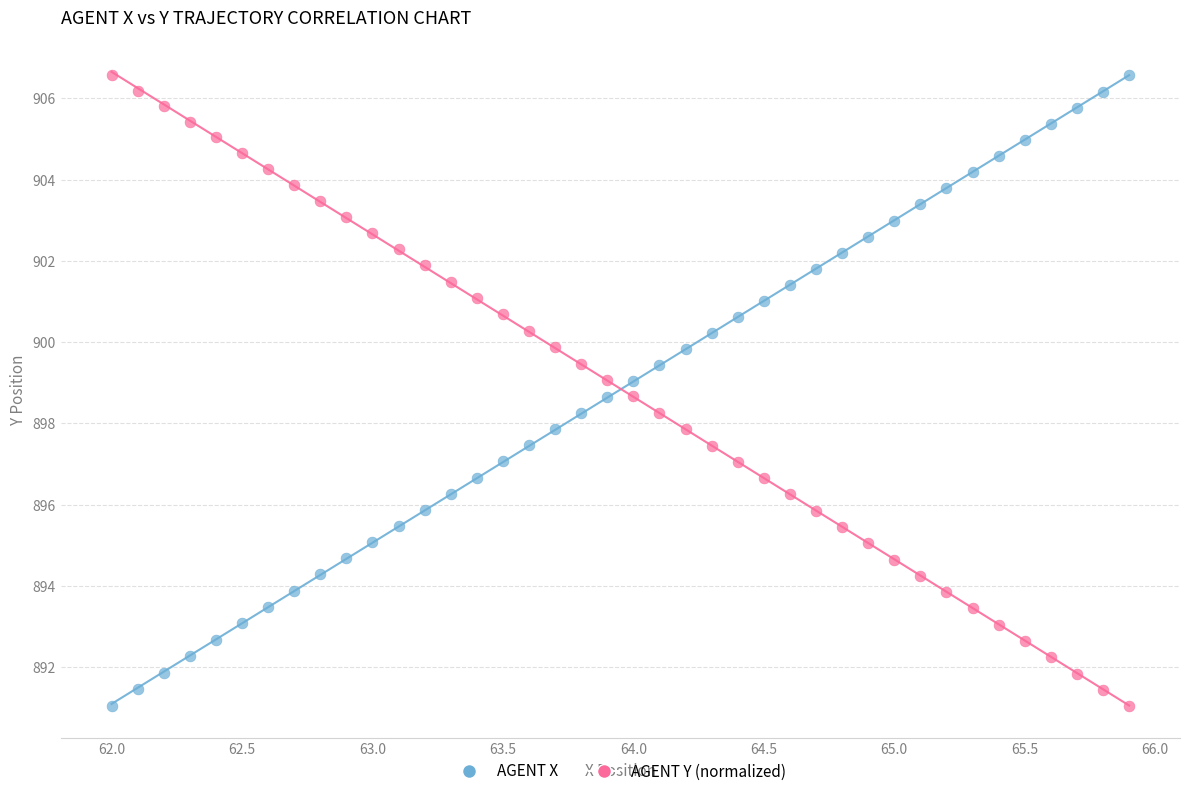

What are all the series names shown in the legend?

AGENT X, AGENT Y (normalized)